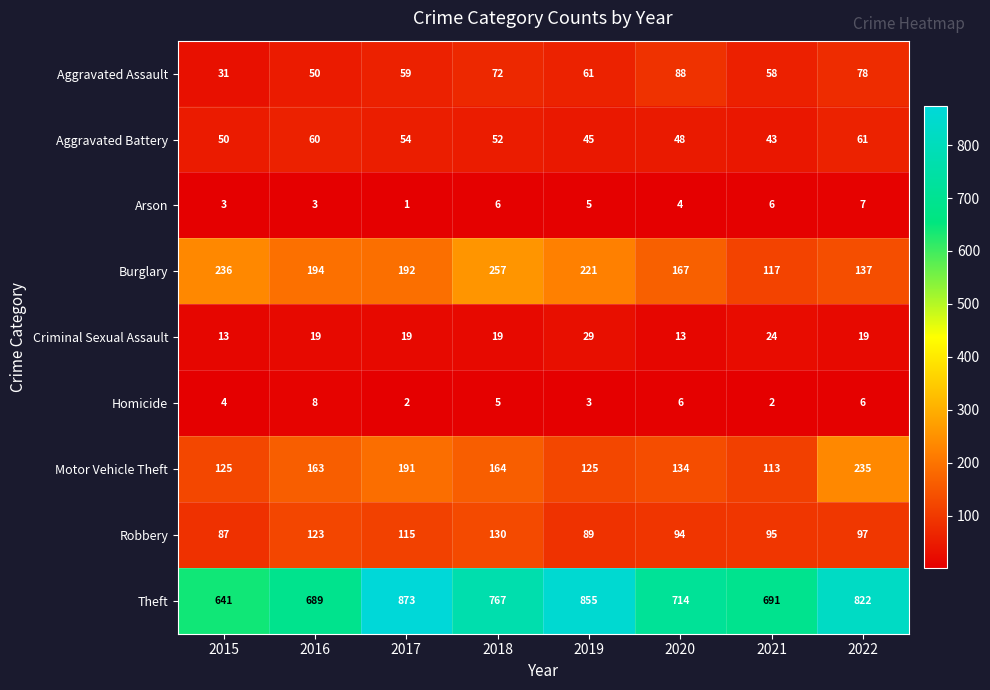

What is the difference between the maximum and minimum values in the Theft series?

232